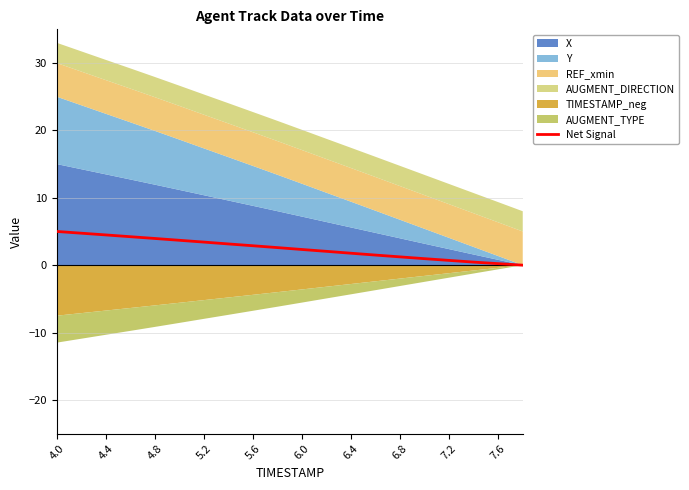

Reading left to right, what are all the values shown in this chart?

5.0	4.7	4.5	4.2	4.0	3.7	3.4	3.1	2.9	2.6	2.3	2.1	1.8	1.5	1.2	1.0	0.7	0.5	0.2	0.0